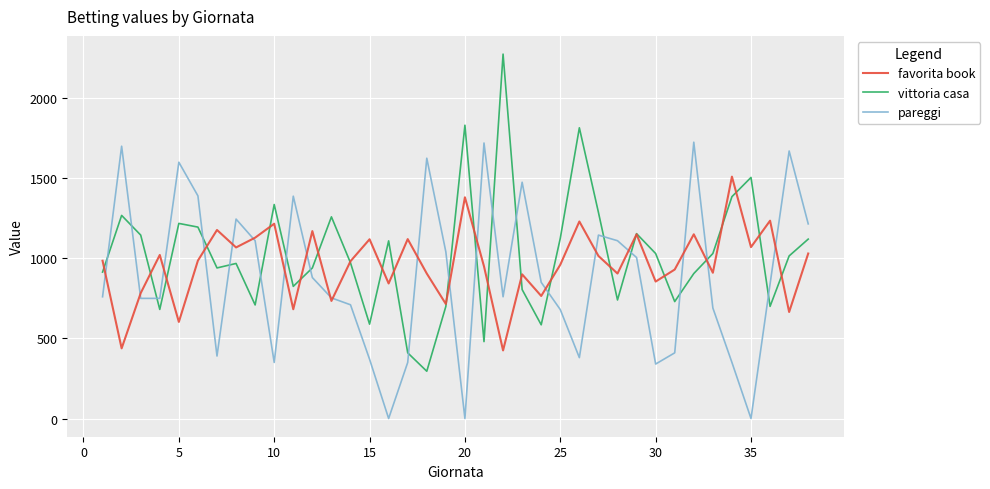

Which series has the widest spread of values?

vittoria casa